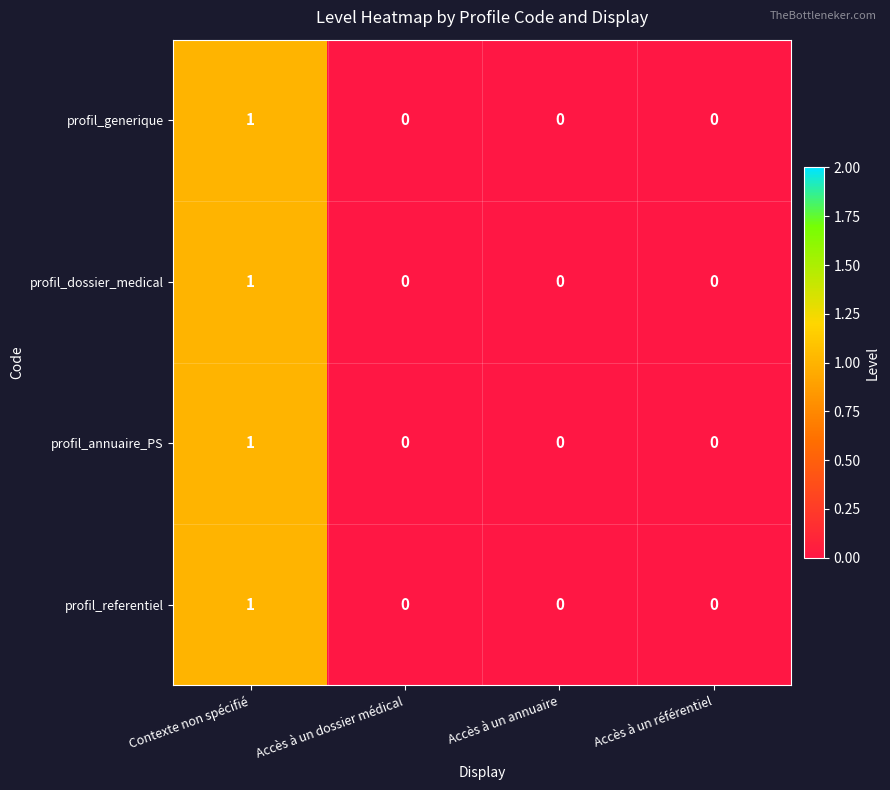

Is the value of profil_annuaire_PS at Accès à un référentiel greater than the value of profil_dossier_medical at Contexte non spécifié?

No